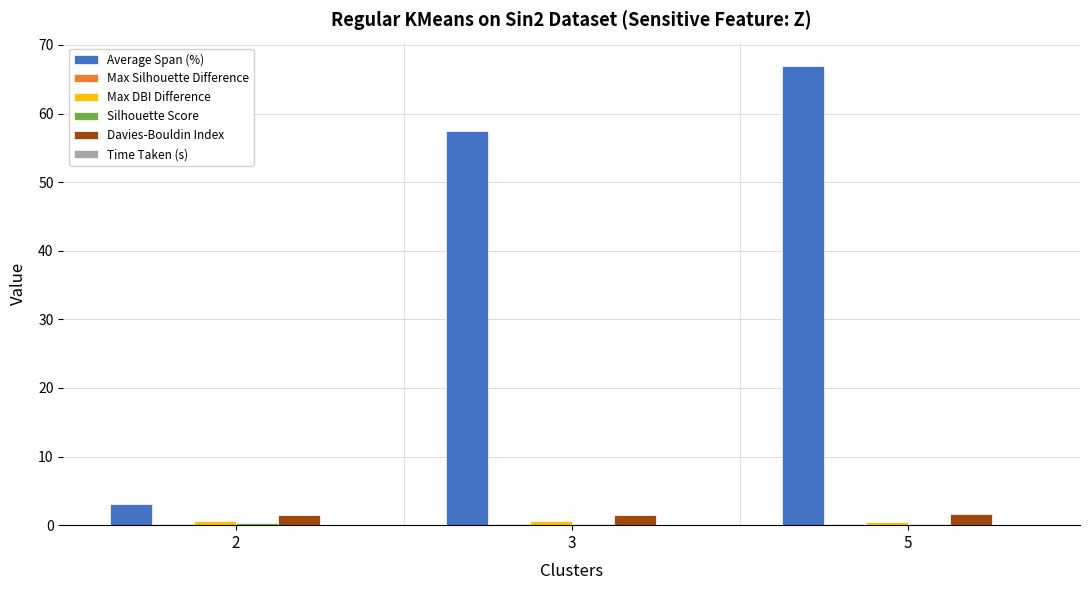

Which series has the largest range (max minus min)?

Average Span (%)